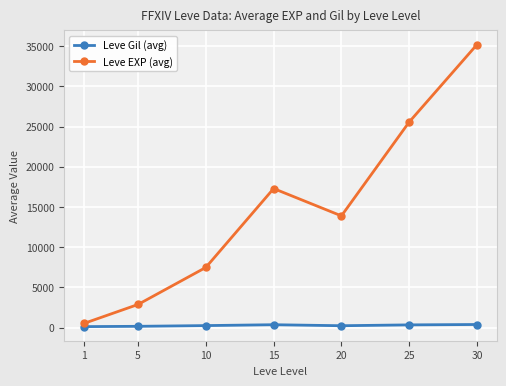

True or false: Leve EXP (avg) has more than 1 interior local peaks.

False